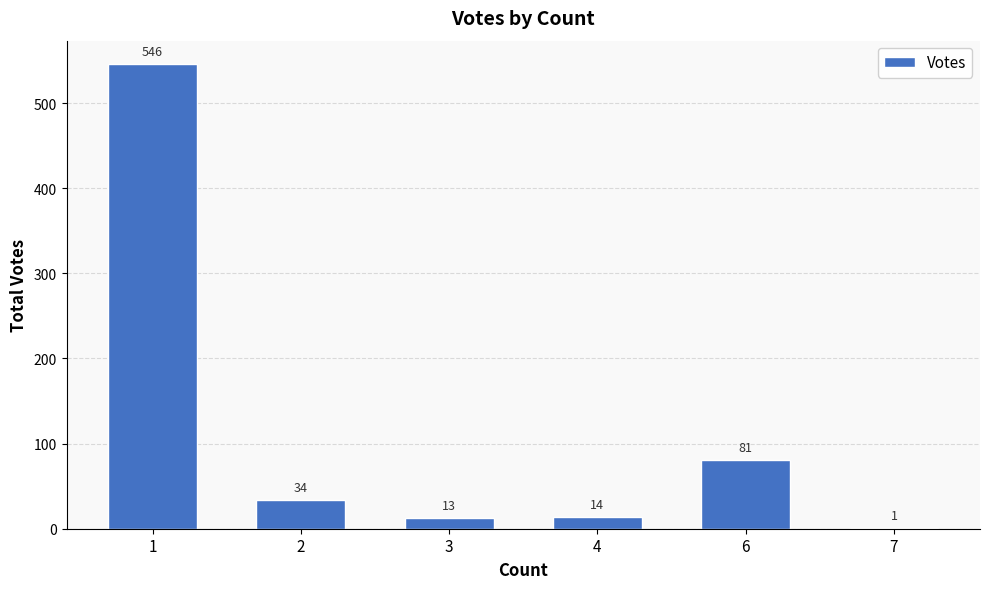

Count the number of categories in the chart.

6